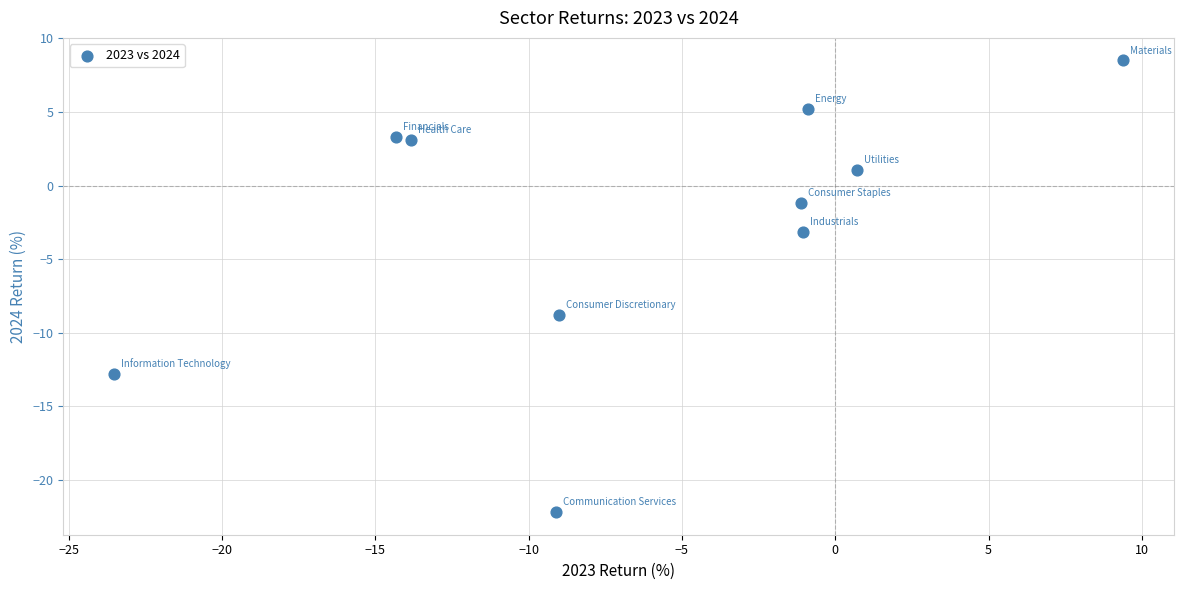

What is the average X value?

-6.3